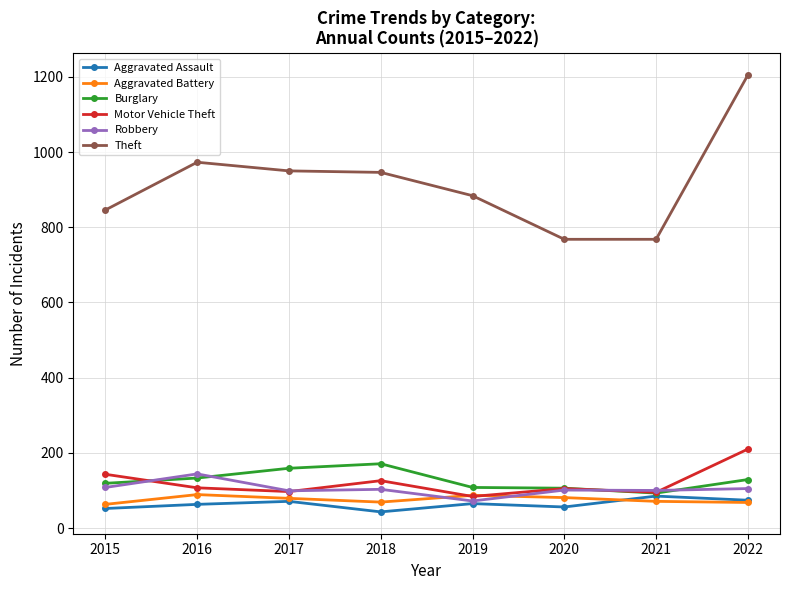

What is the value of the Aggravated Assault point at the 5th from the left?

65